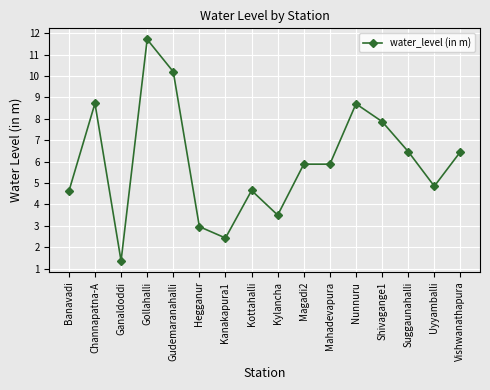

Where is the first local maximum?

Channapatna-A